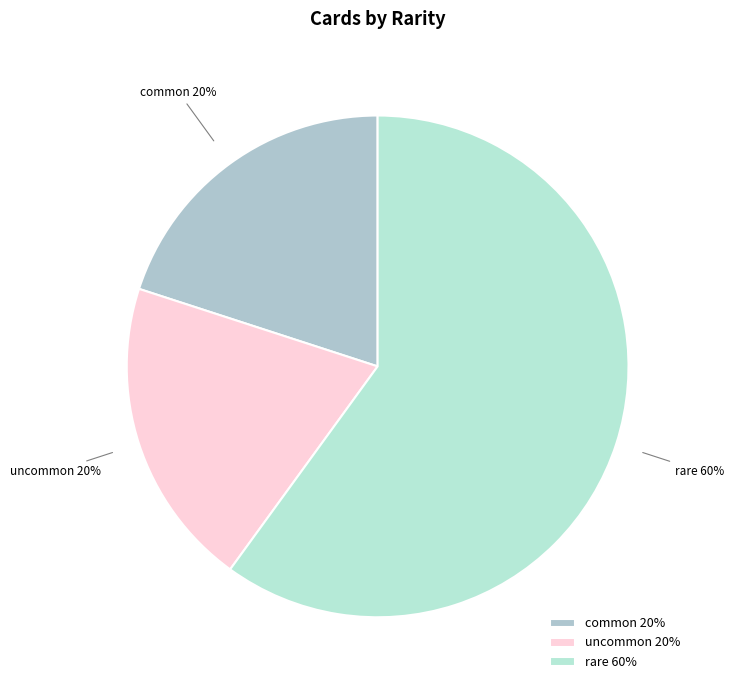

Is there any slice that represents more than half of the pie?

Yes